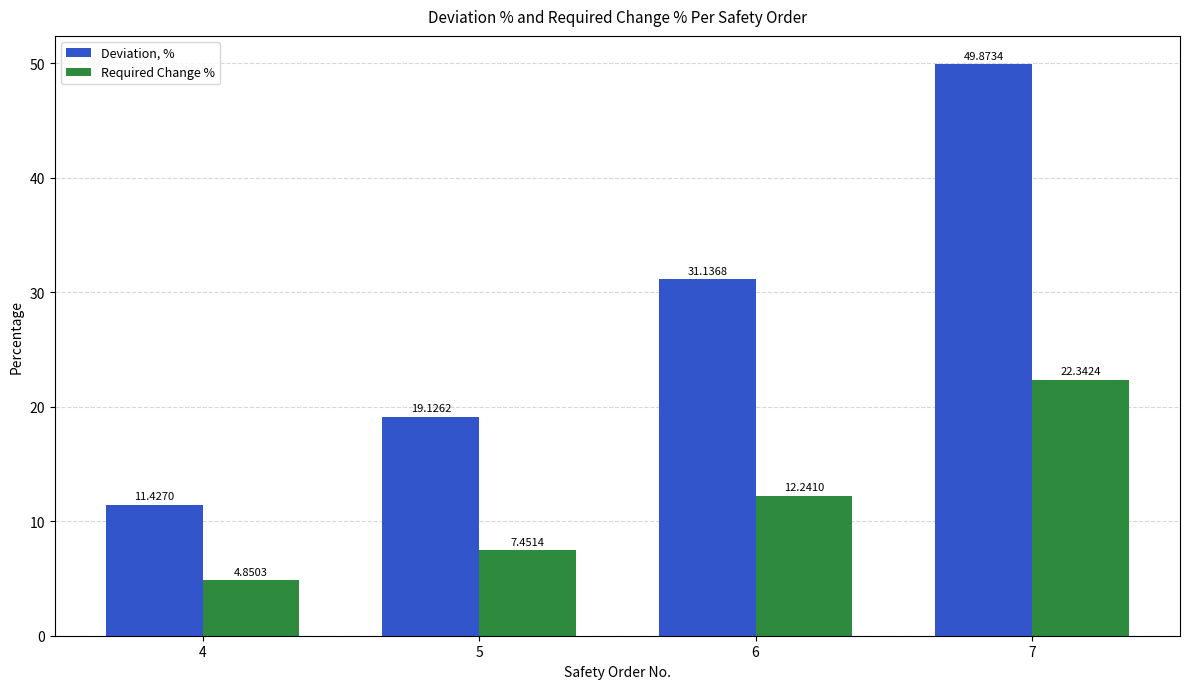

List the series in order of their peak value, highest first.

Deviation, %, Required Change %